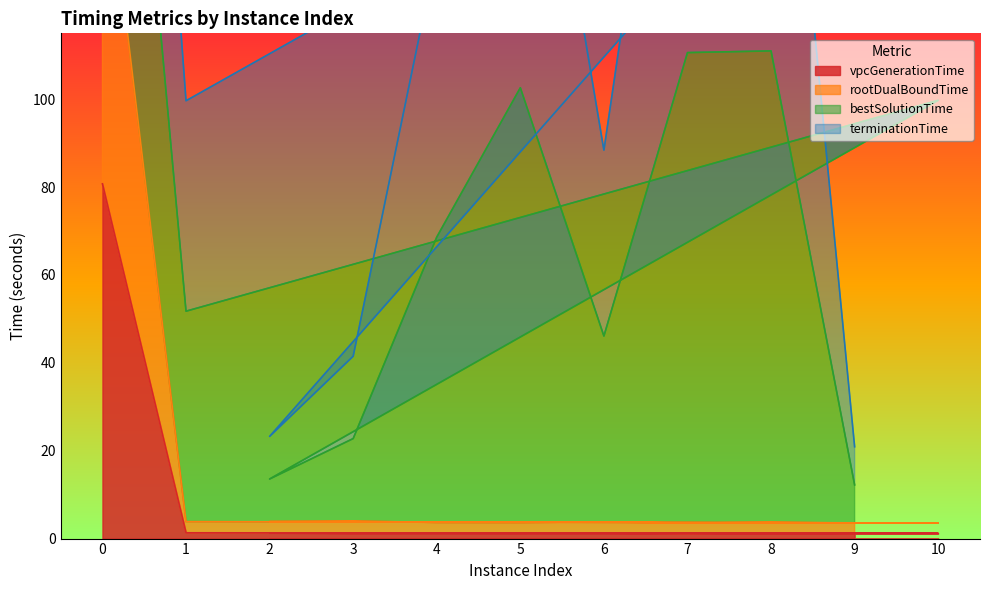

Is the value of vpcGenerationTime at 3 greater than the value of rootDualBoundTime at 1?

No